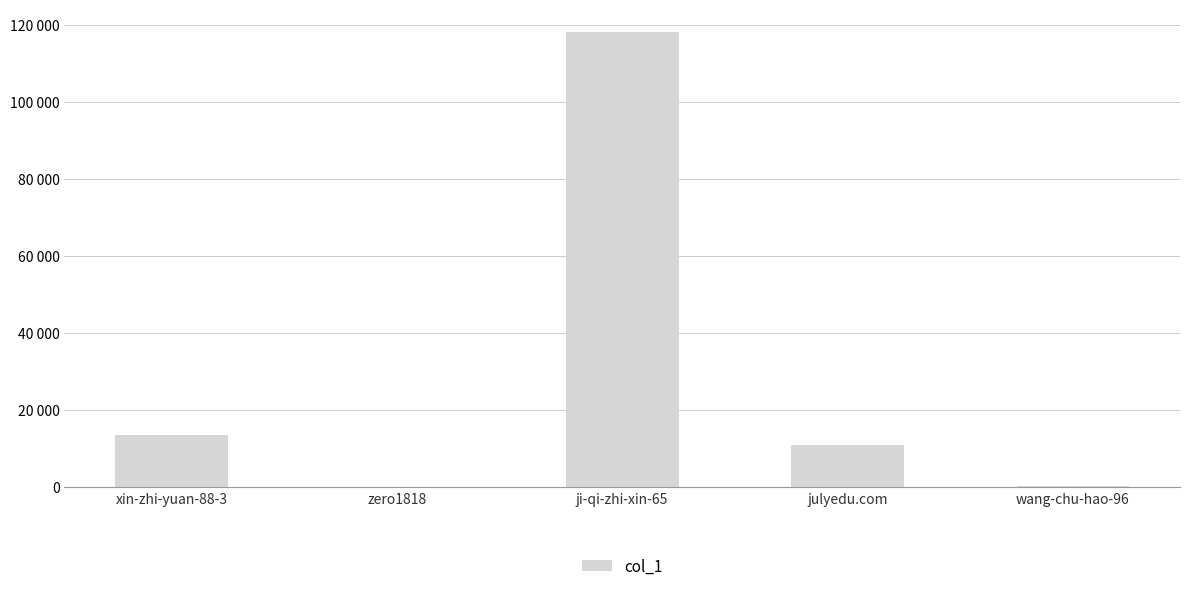

What is the difference between the values at xin-zhi-yuan-88-3 and zero1818?

13522